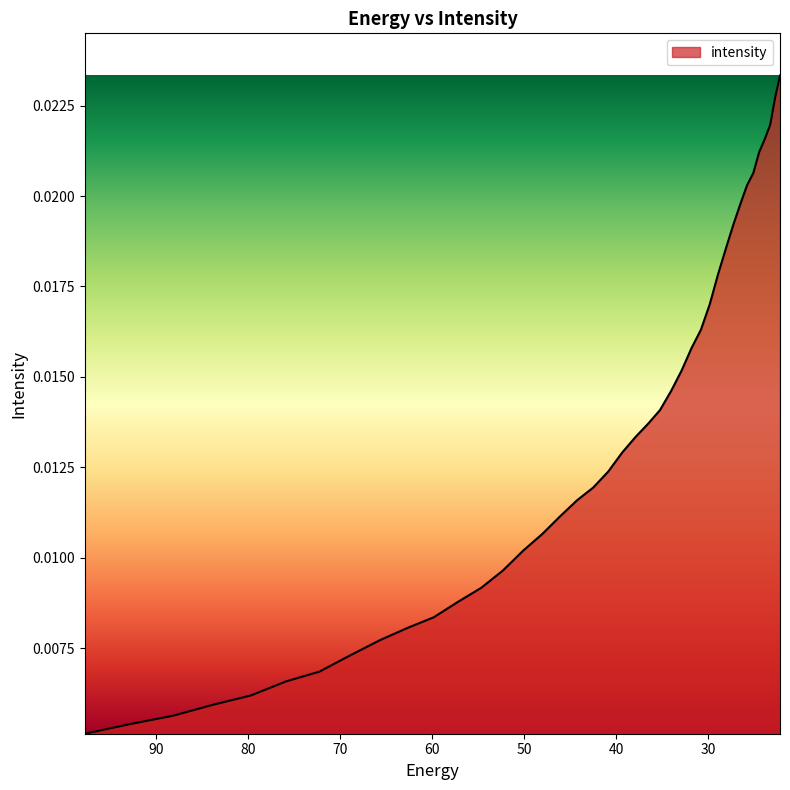

Count the values in the range 0 to 1.

40